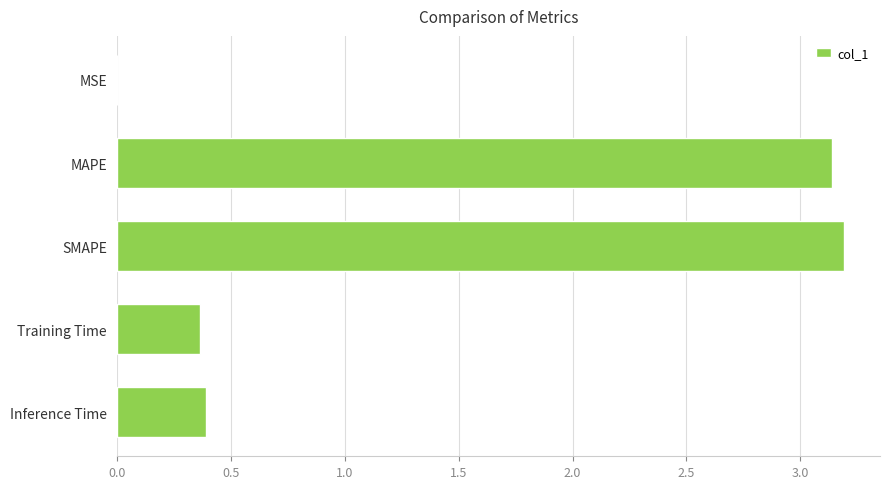

What is the sum of all values?

7.1